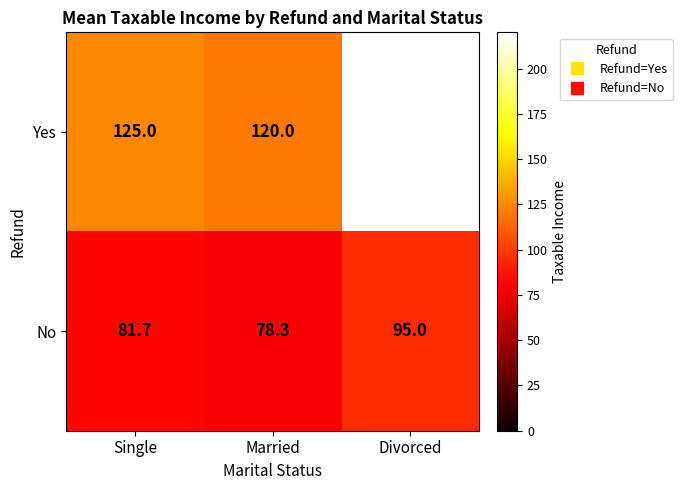

Which series has the largest total across all categories?

Yes